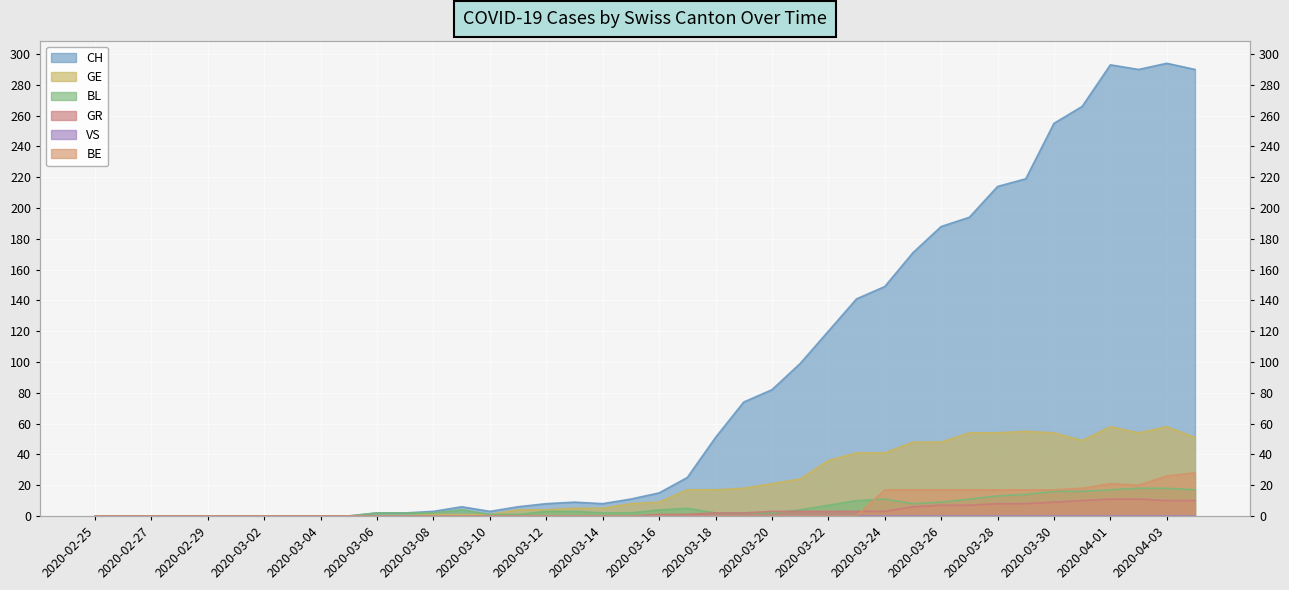

What is the maximum value shown in the chart?

294